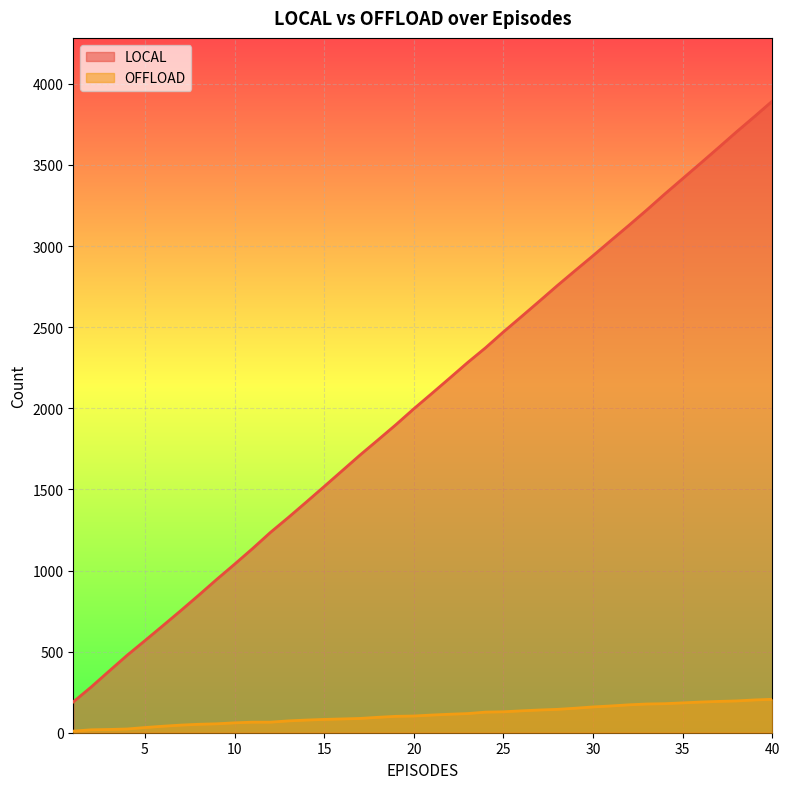

What are all the series names shown in the legend?

LOCAL, OFFLOAD